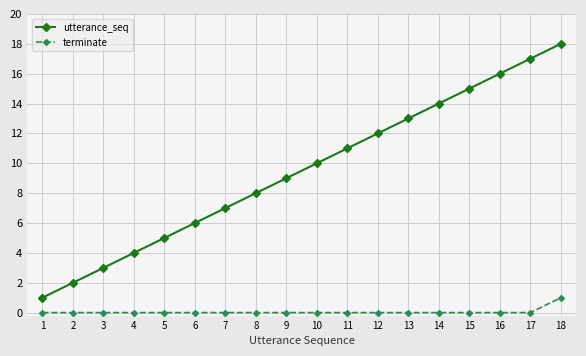

Reading left to right, transcribe all the data shown in this chart.

utterance_seq: 1=1	2=2	3=3	4=4	5=5	6=6	7=7	8=8	9=9	10=10	11=11	12=12	13=13	14=14	15=15	16=16	17=17	18=18
terminate: 1=0	2=0	3=0	4=0	5=0	6=0	7=0	8=0	9=0	10=0	11=0	12=0	13=0	14=0	15=0	16=0	17=0	18=1